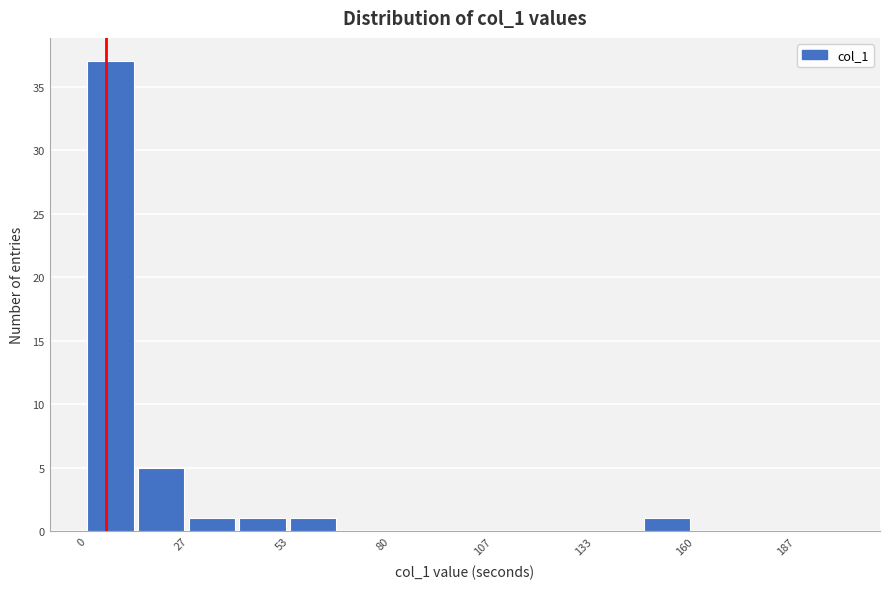

Read against the x-axis, roughly where is the centre of the tallest bar?

5